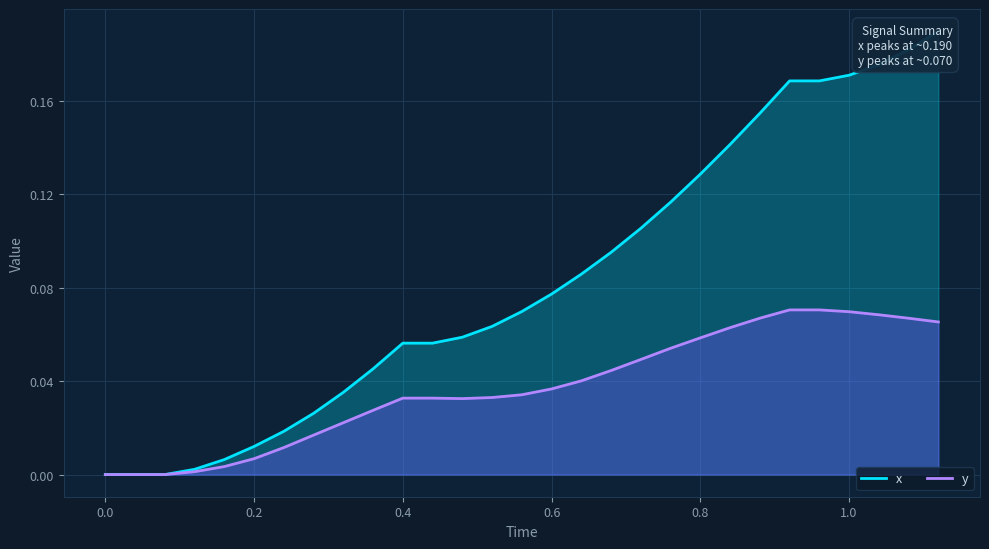

What is the label of the 8th point from the right?

0.84